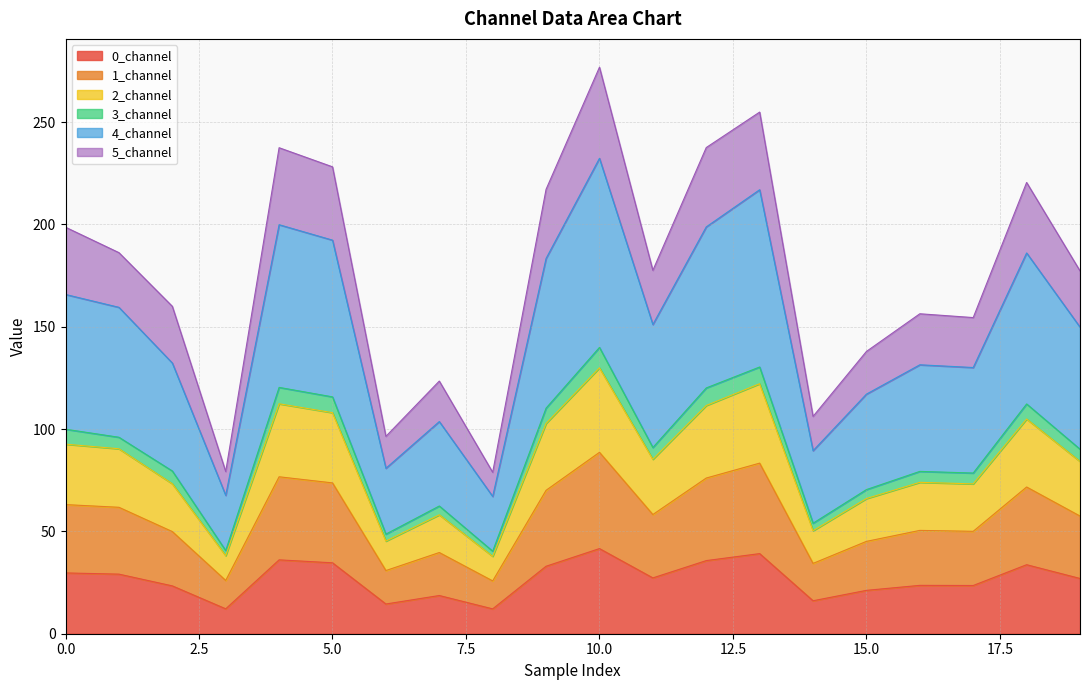

What is the maximum value for 0_channel?

41.6